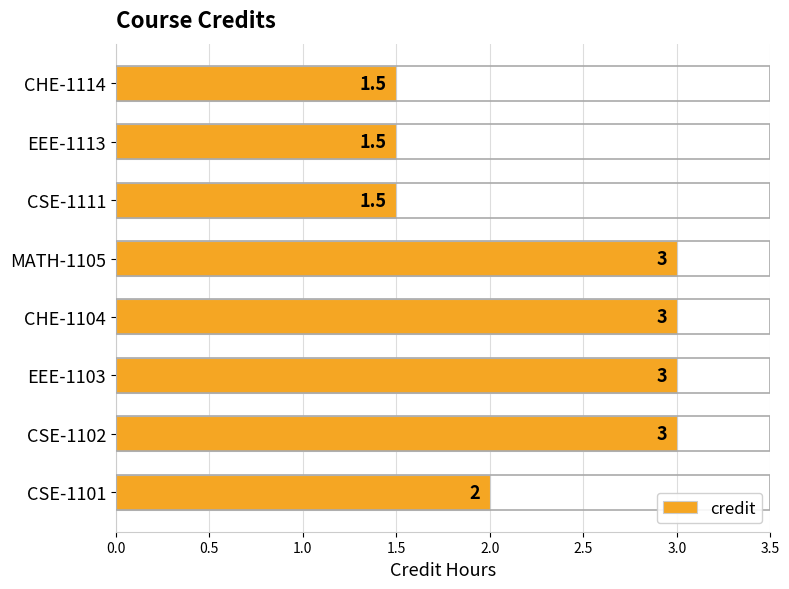

How many data points are less than 3?

4